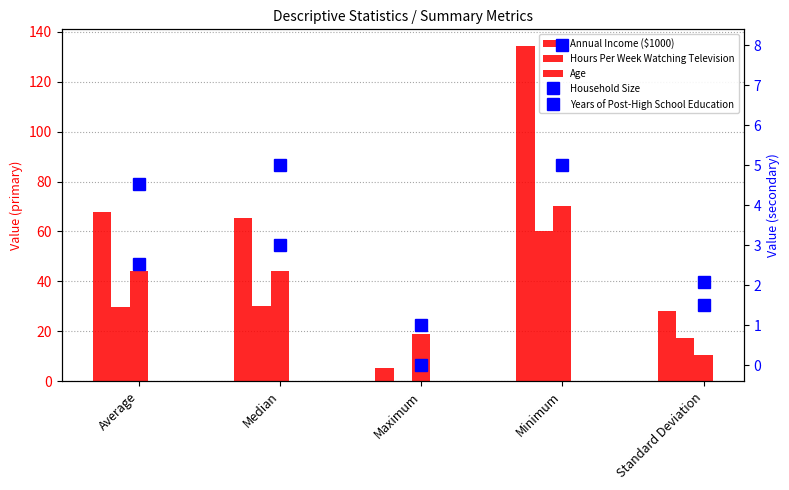

Reading left to right, extract all data points from this chart.

Annual Income ($1000): Average=67.6	Median=65.5	Maximum=5.4	Minimum=134.2	Standard Deviation=28.1
Hours Per Week Watching Television: Average=29.9	Median=30.0	Maximum=0.0	Minimum=60.0	Standard Deviation=17.3
Age: Average=44.3	Median=44.0	Maximum=19.0	Minimum=70.0	Standard Deviation=10.7
Household Size: Average=4.5	Median=5.0	Maximum=1.0	Minimum=8.0	Standard Deviation=2.1
Years of Post-High School Education: Average=2.5	Median=3.0	Maximum=0.0	Minimum=5.0	Standard Deviation=1.5